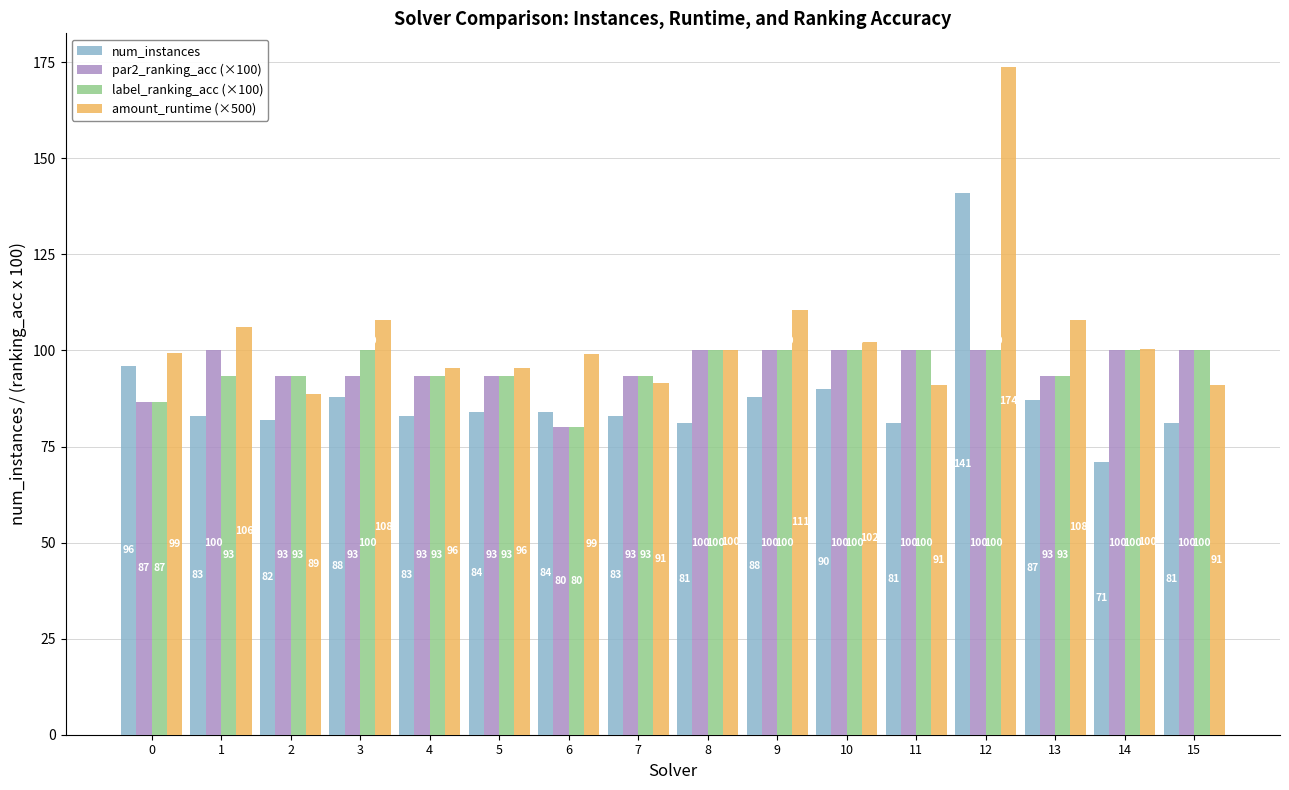

What is the sum of the par2_ranking_acc (×100) values at 0 and 7?

180.0